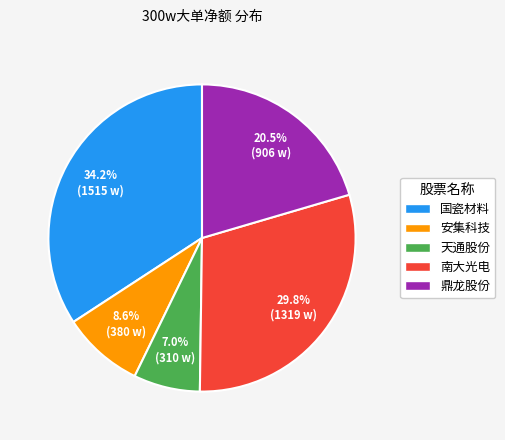

To the nearest percent, what percentage of the pie is 国瓷材料?

34%